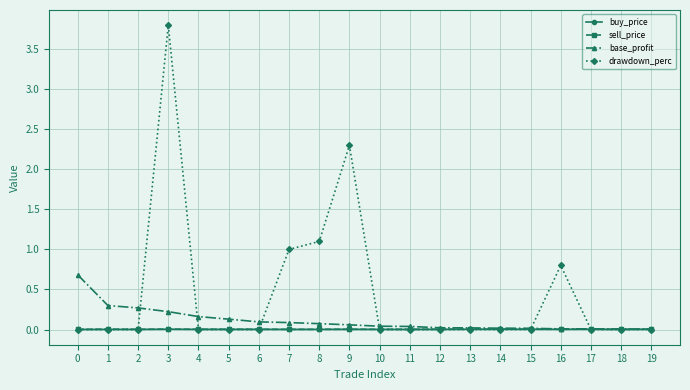

The drawdown_perc series shows 0.0 at 10. True or false?

True